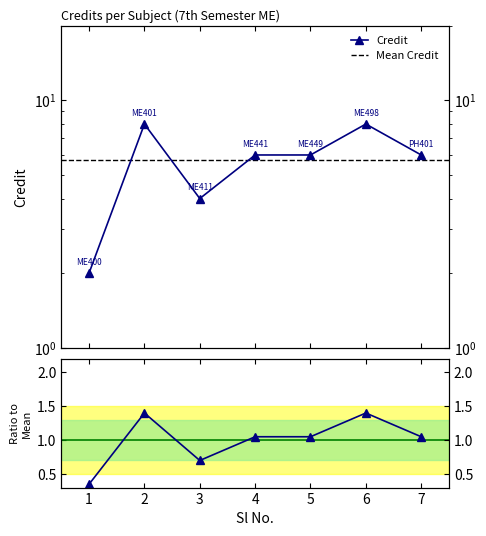

What is the approximate value at 3?

4